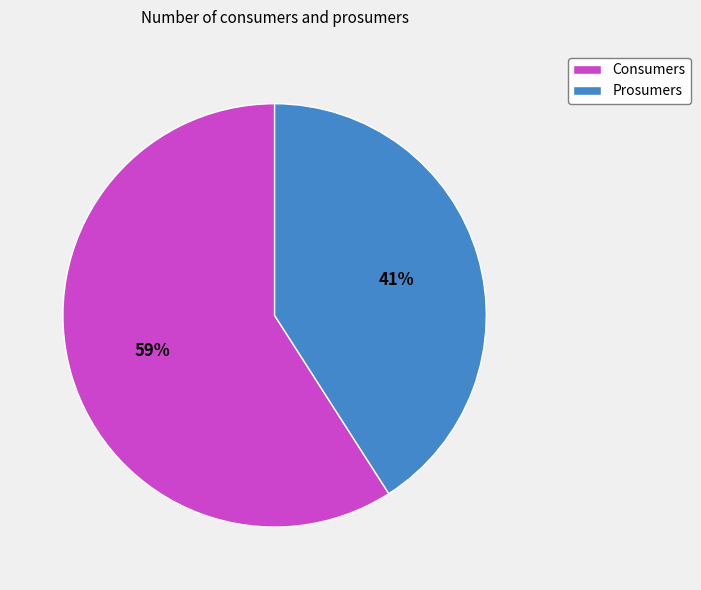

Do Consumers and Prosumers together represent more than half of the pie?

Yes